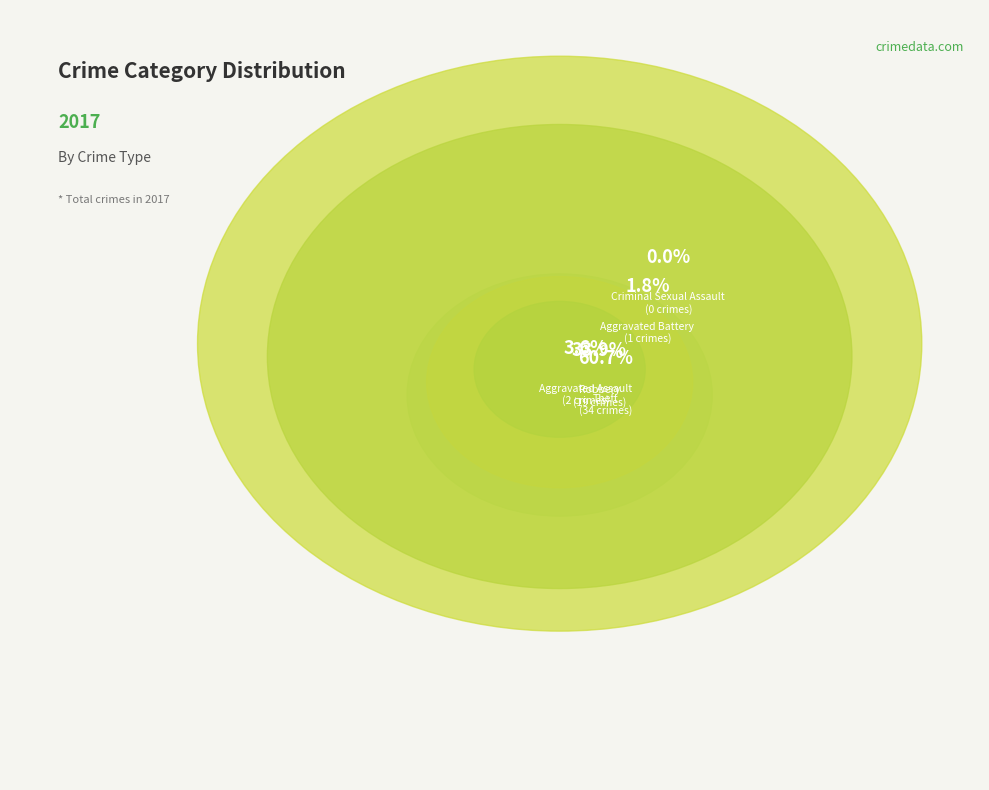

To the nearest percent, what portion does Robbery represent?

34%